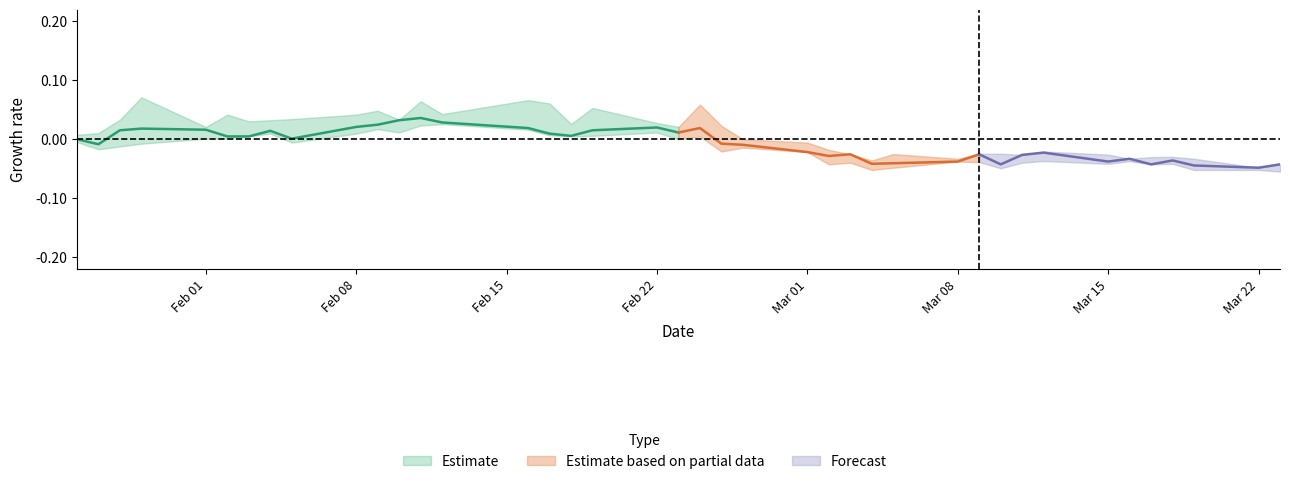

Between 2021-03-01 and 2021-01-27, which is larger?

2021-01-27